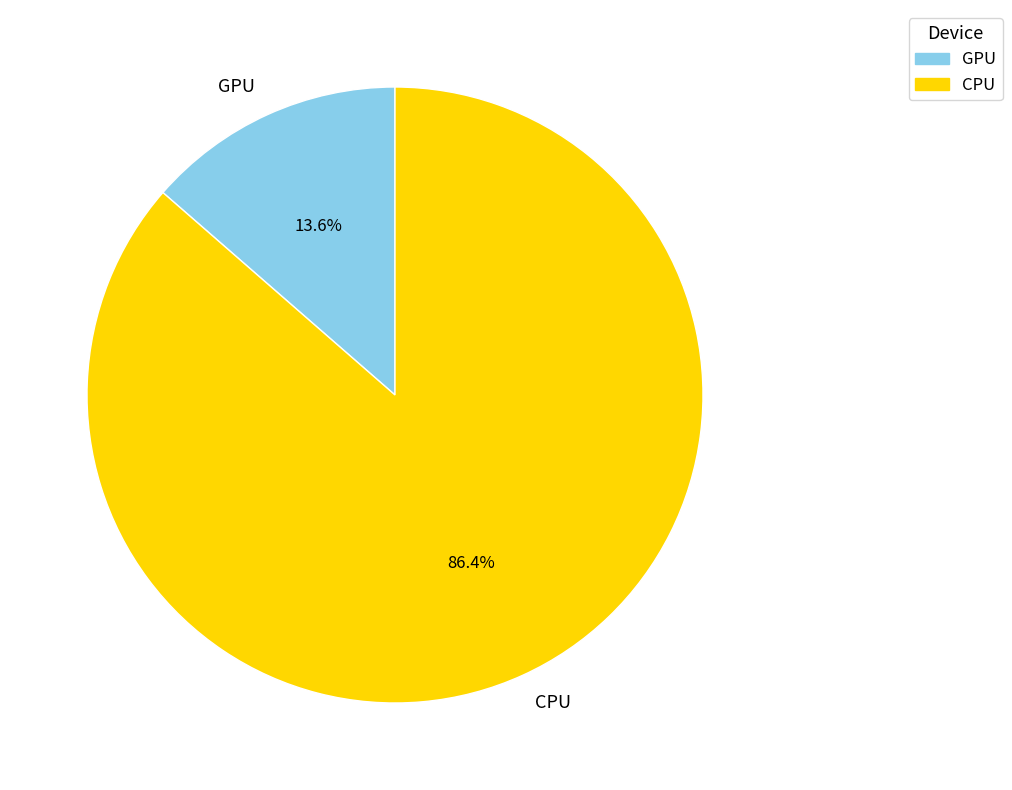

To the nearest percent, what is the difference between the largest and smallest slice percentages?

73%